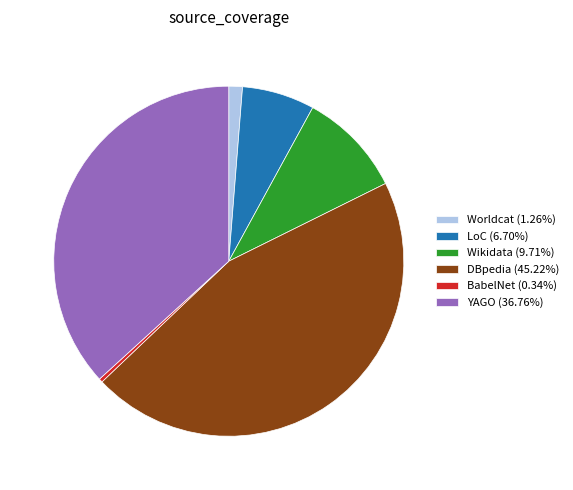

How many slices are in this pie chart?

6